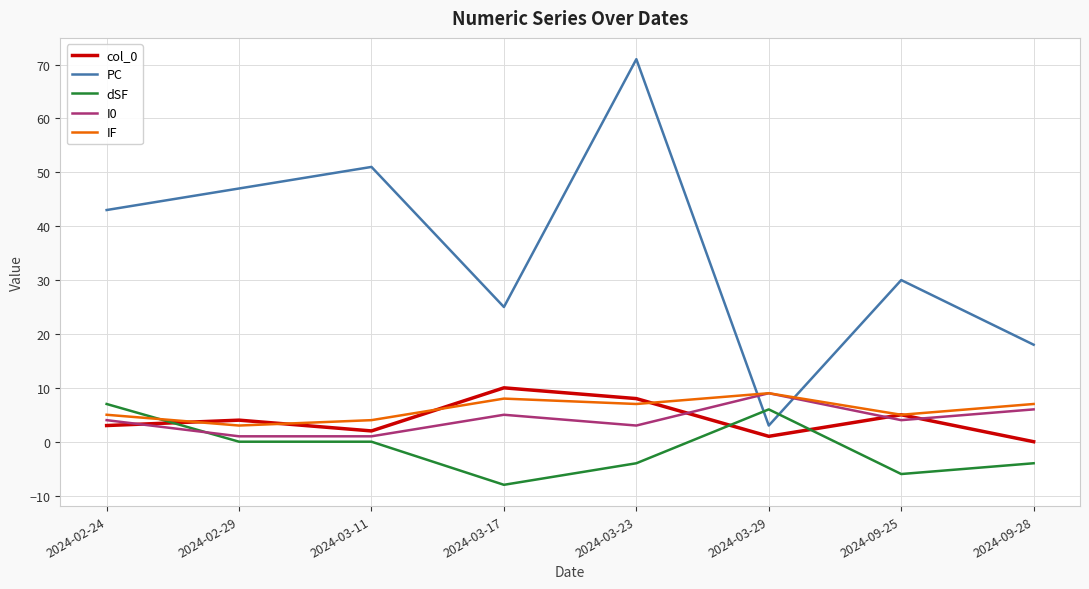

Reading left to right, transcribe all the data shown in this chart.

col_0: 3	4	2	10	8	1	5	0
PC: 43	47	51	25	71	3	30	18
dSF: 7	0	0	-8	-4	6	-6	-4
I0: 4	1	1	5	3	9	4	6
IF: 5	3	4	8	7	9	5	7